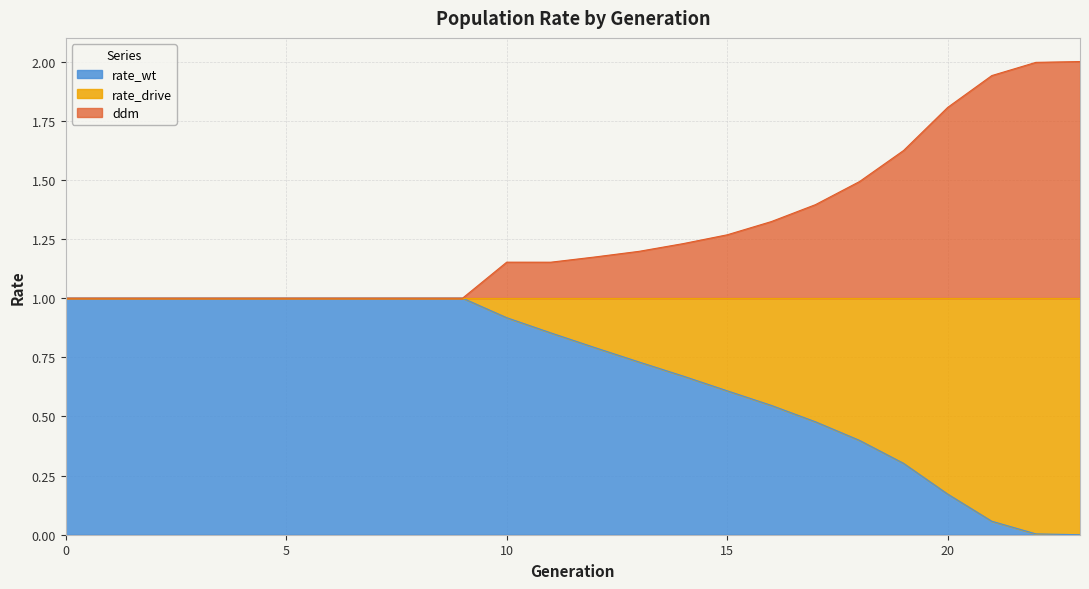

What is the maximum value for rate_wt?

1.0